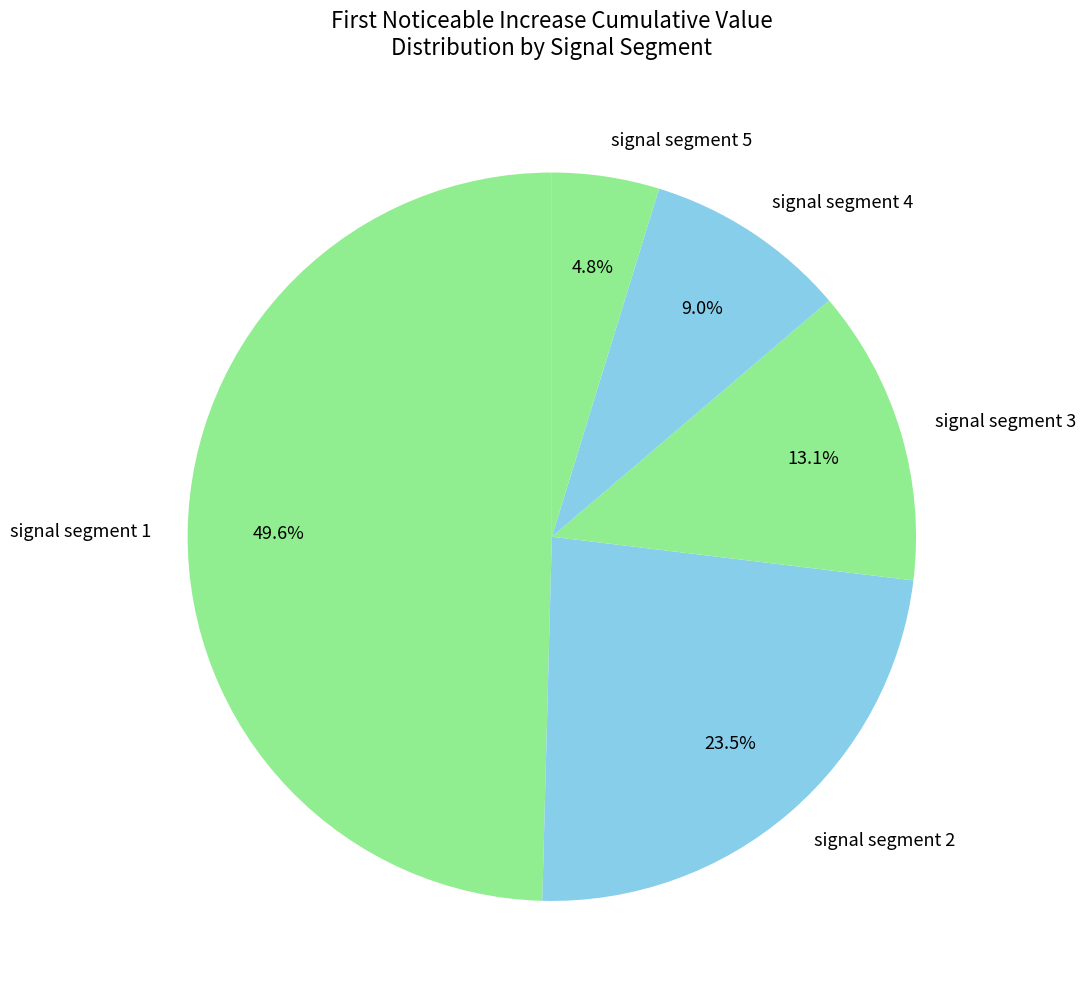

Which category has the biggest portion of the pie?

signal segment 1